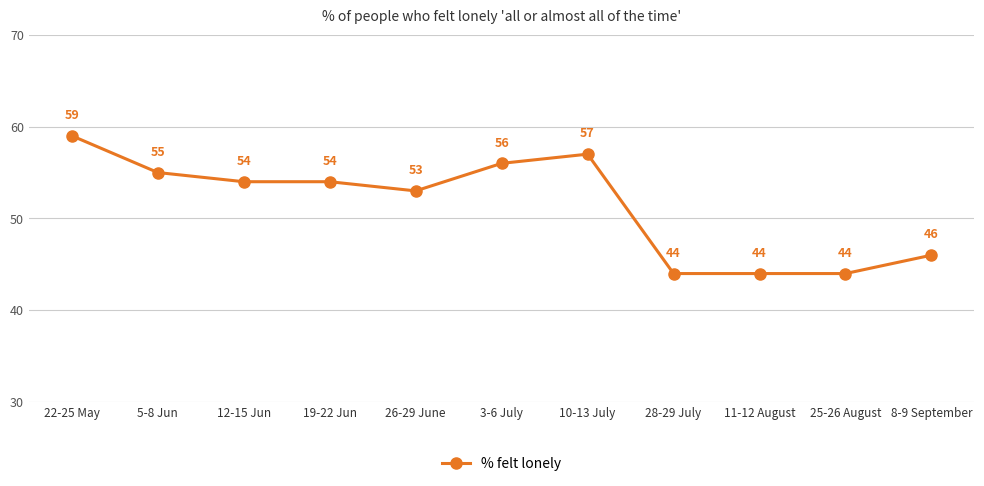

Read the value at 10-13 July.

57